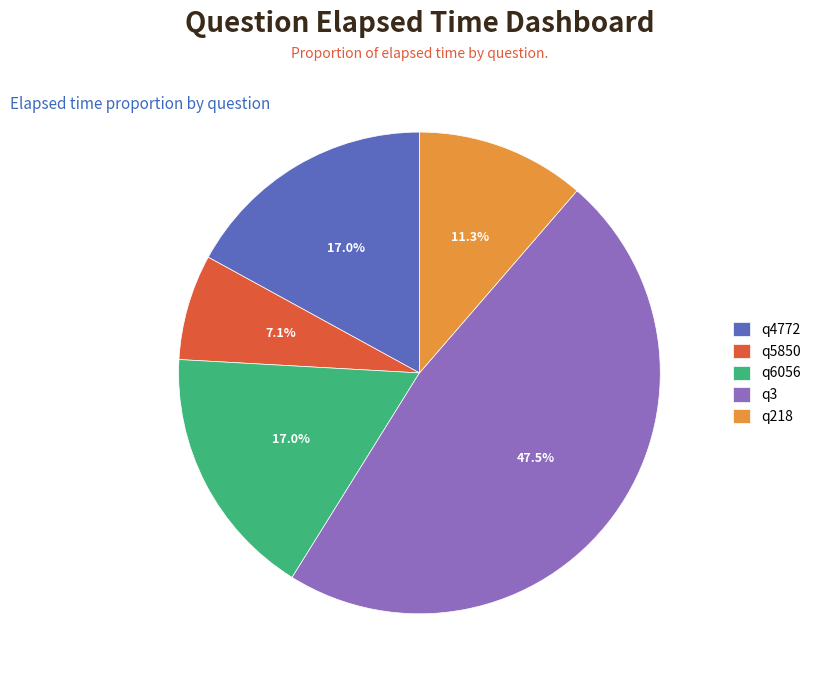

To the nearest percent, what is the average slice percentage?

20%